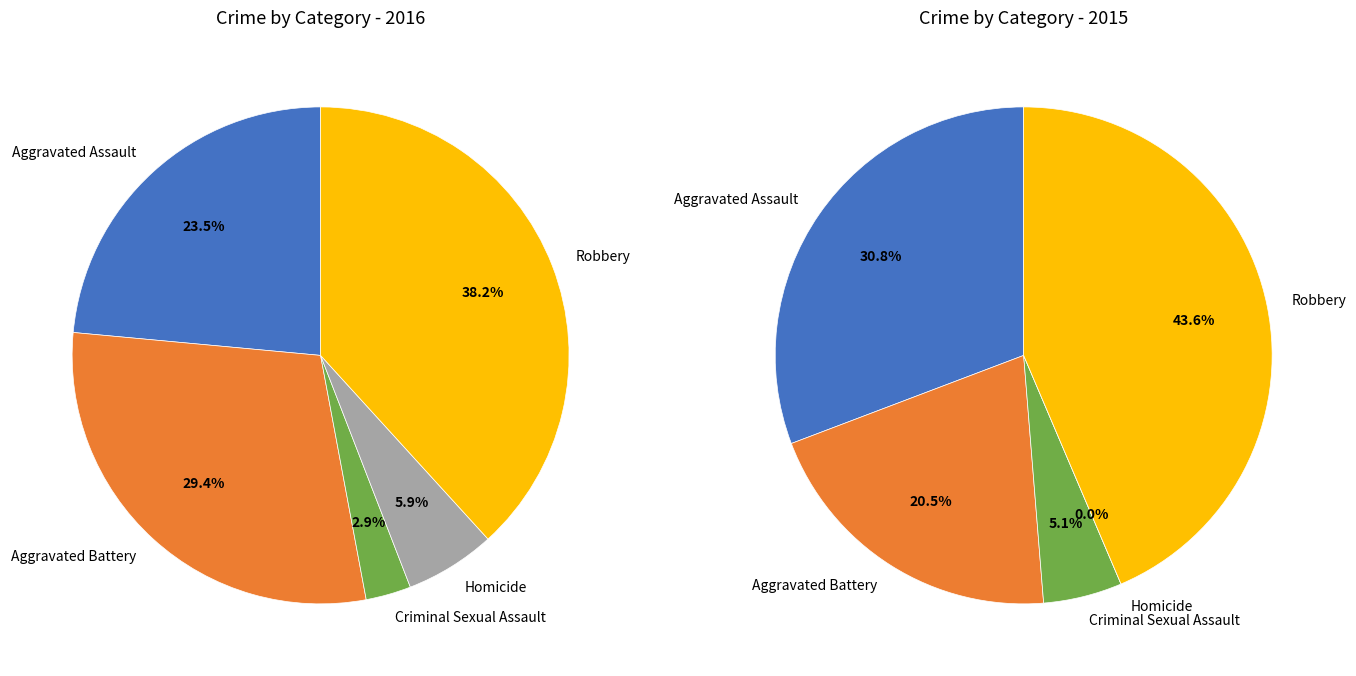

Is there any slice that represents more than half of the pie?

No